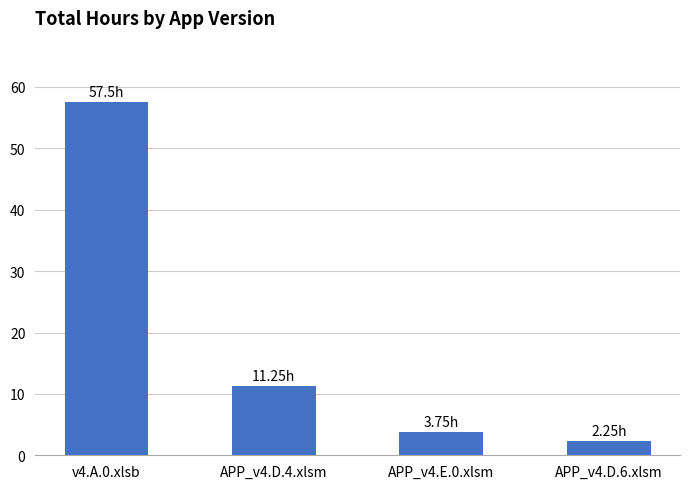

What is the label of the 2nd bar from the left?

APP_v4.D.4.xlsm